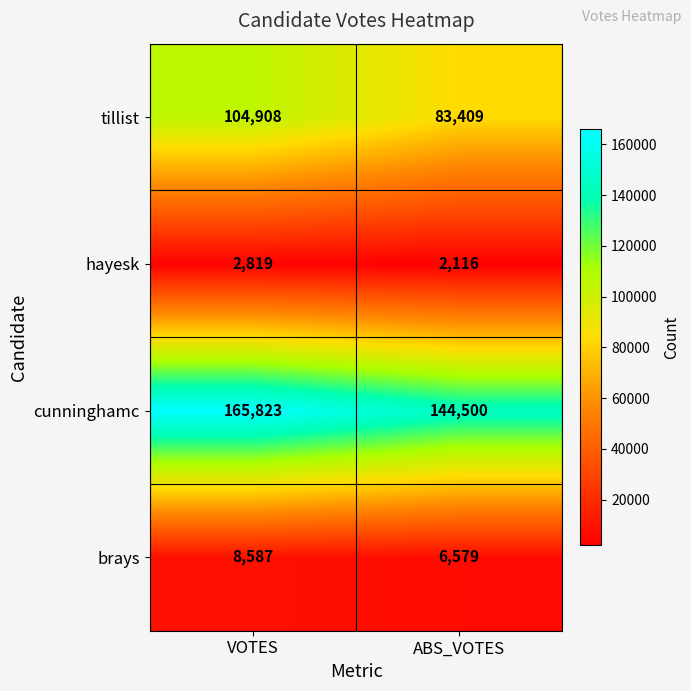

Read the tillist value at VOTES.

104908